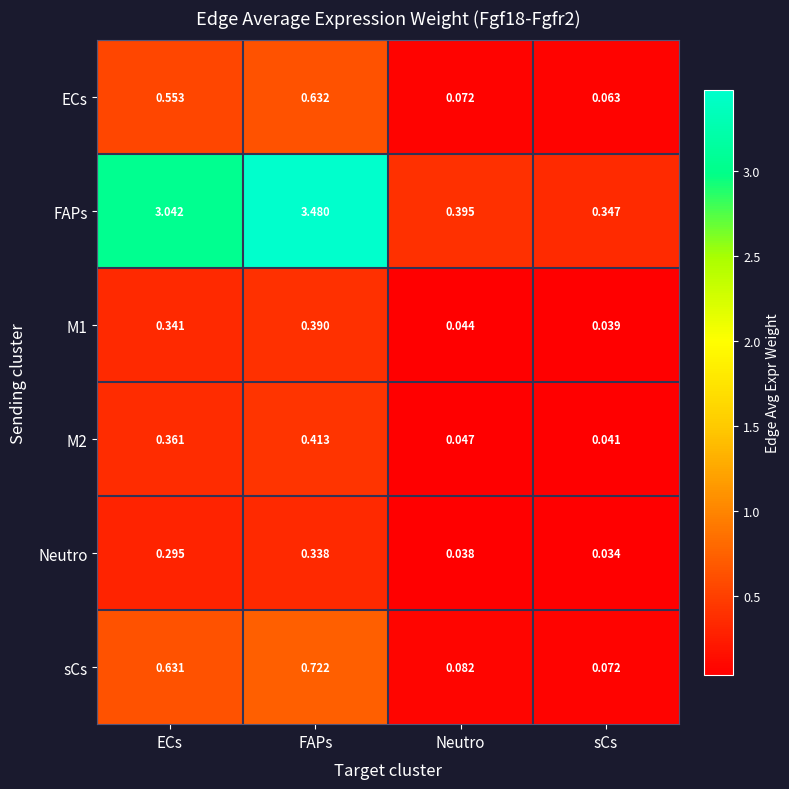

Is the value of M2 at ECs greater than the value of FAPs at Neutro?

No